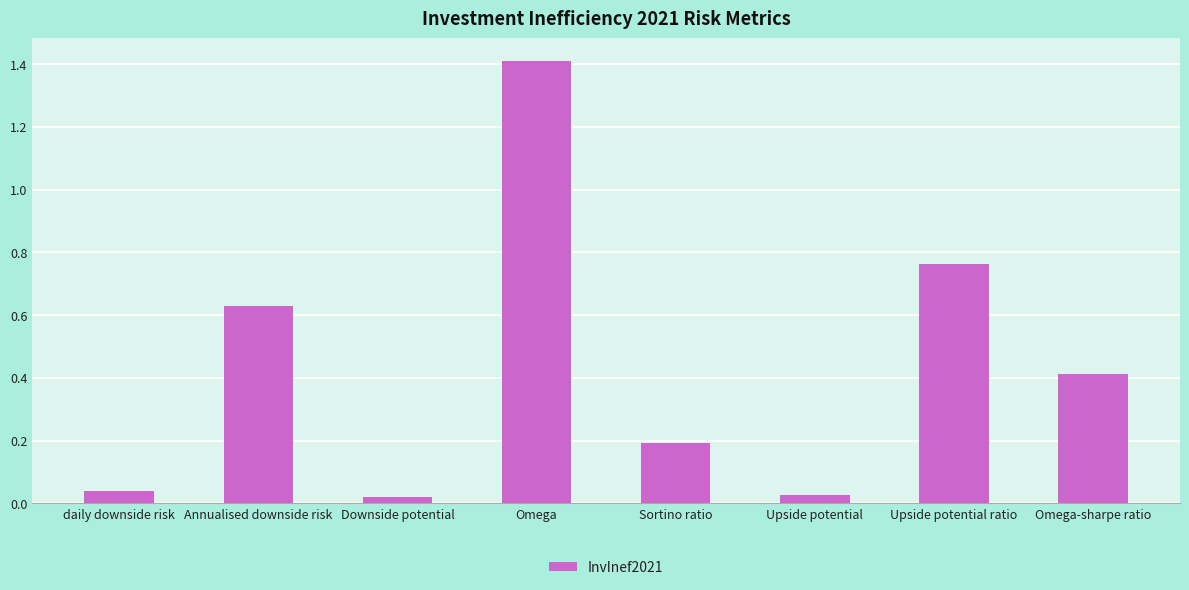

The value at Upside potential ratio is 0.4. True or false?

False